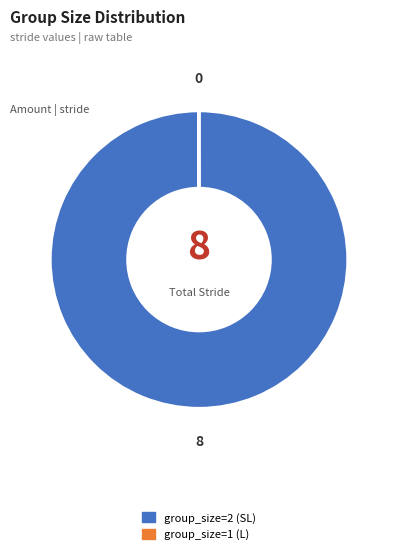

Is it true that group_size=2 (SL) is 86% of the pie?

False